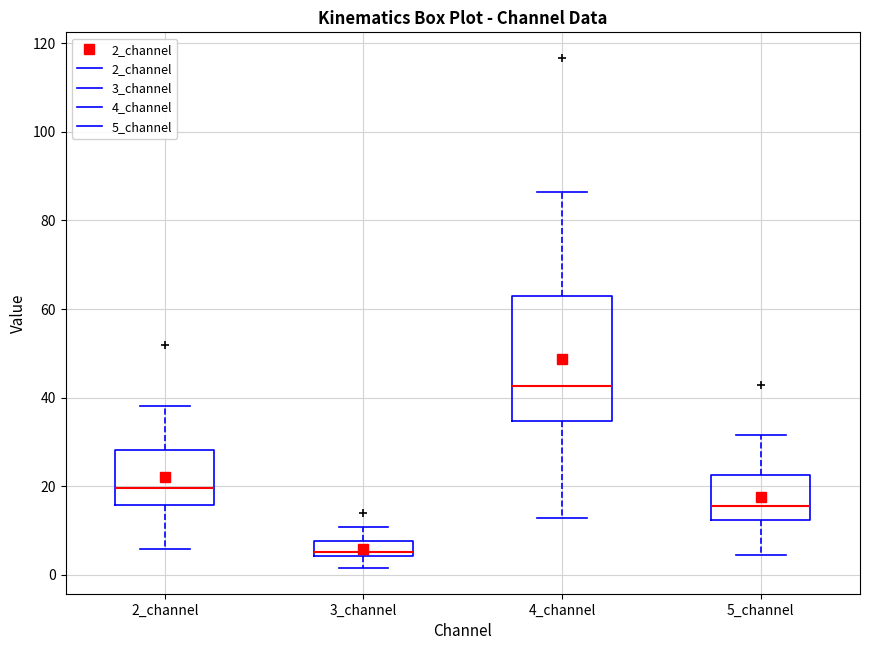

Which box has the highest median line?

4_channel